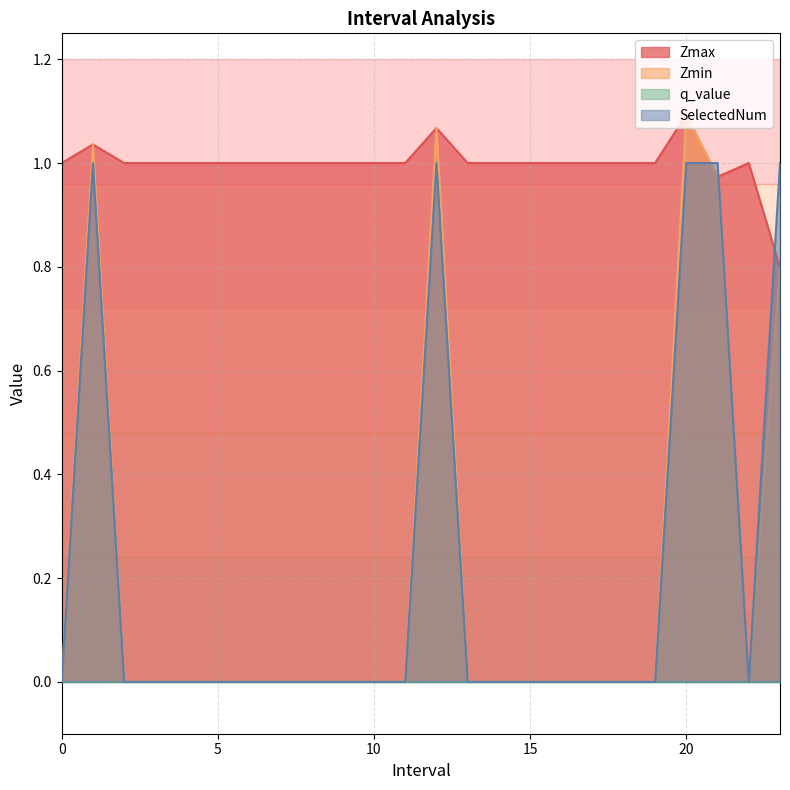

The value of Zmin at 8 is 0.0. True or false?

True